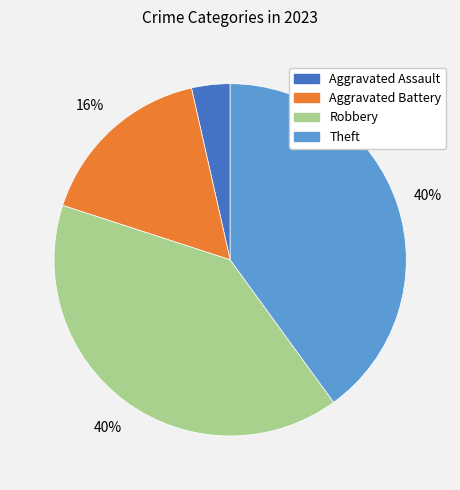

True or false: Robbery accounts for 26% of the total.

False